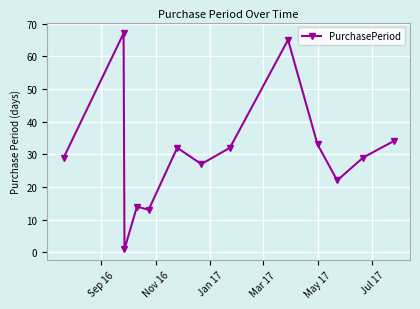

What is the greatest value displayed?

67